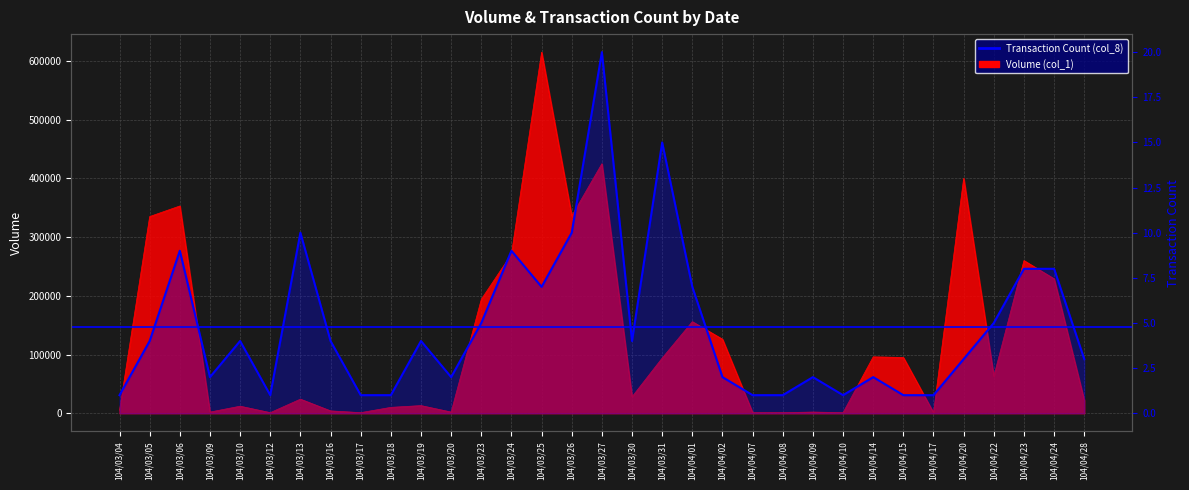

True or false: the data shows 1 at 104/03/04.

True